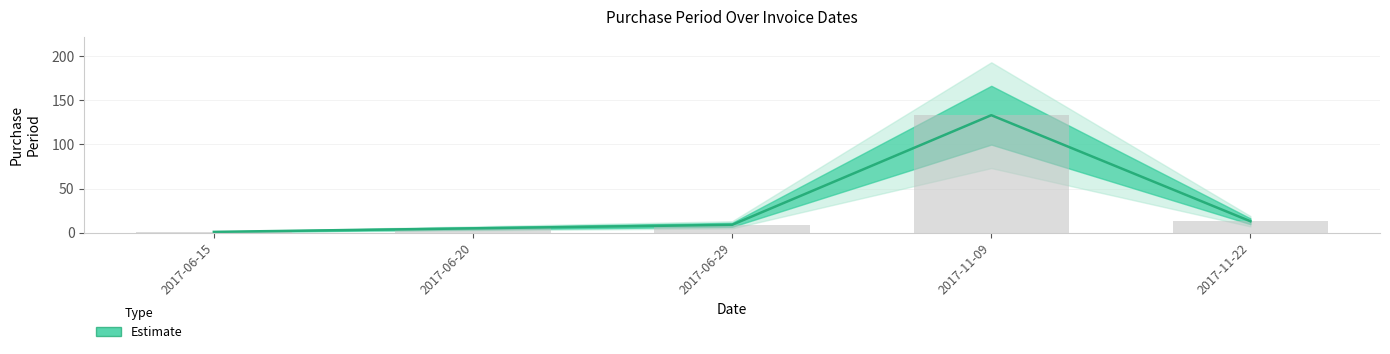

Are the bars horizontal?

No